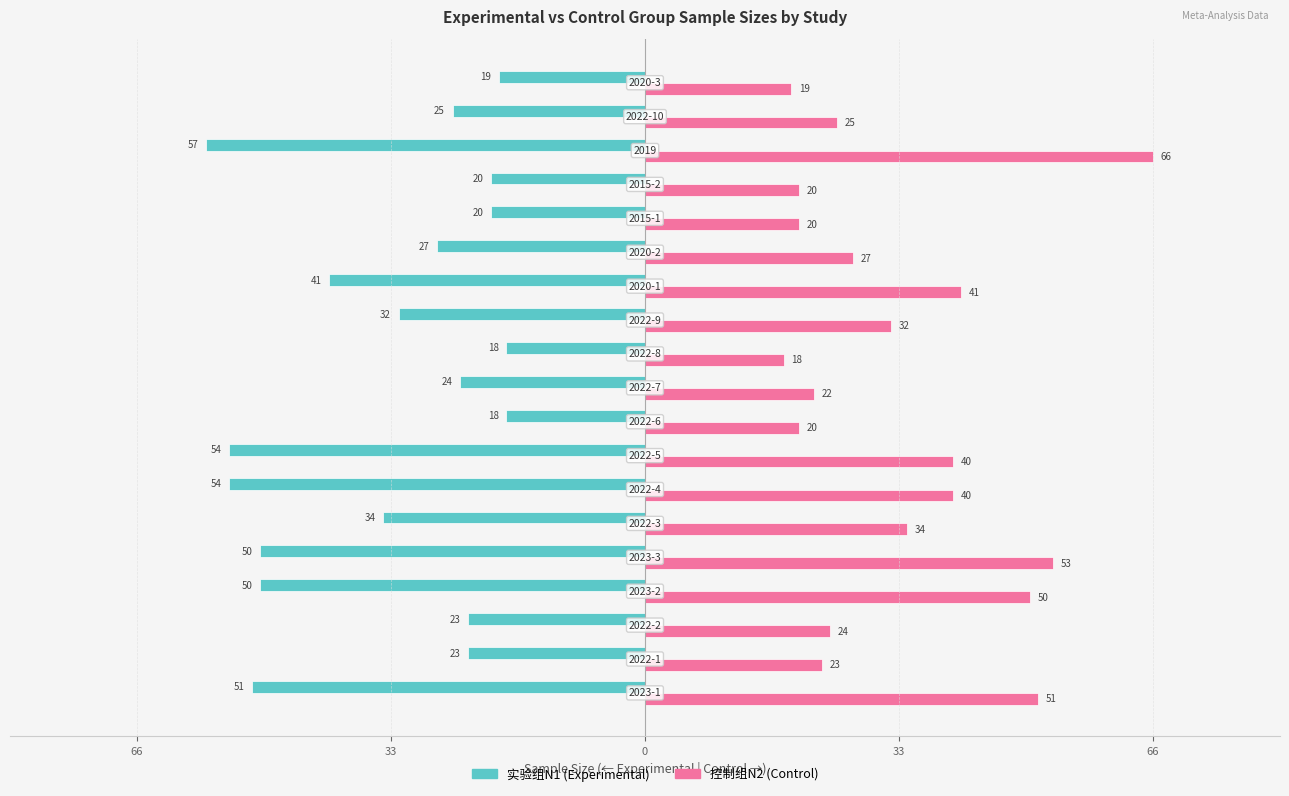

How many bars are there in total?

38